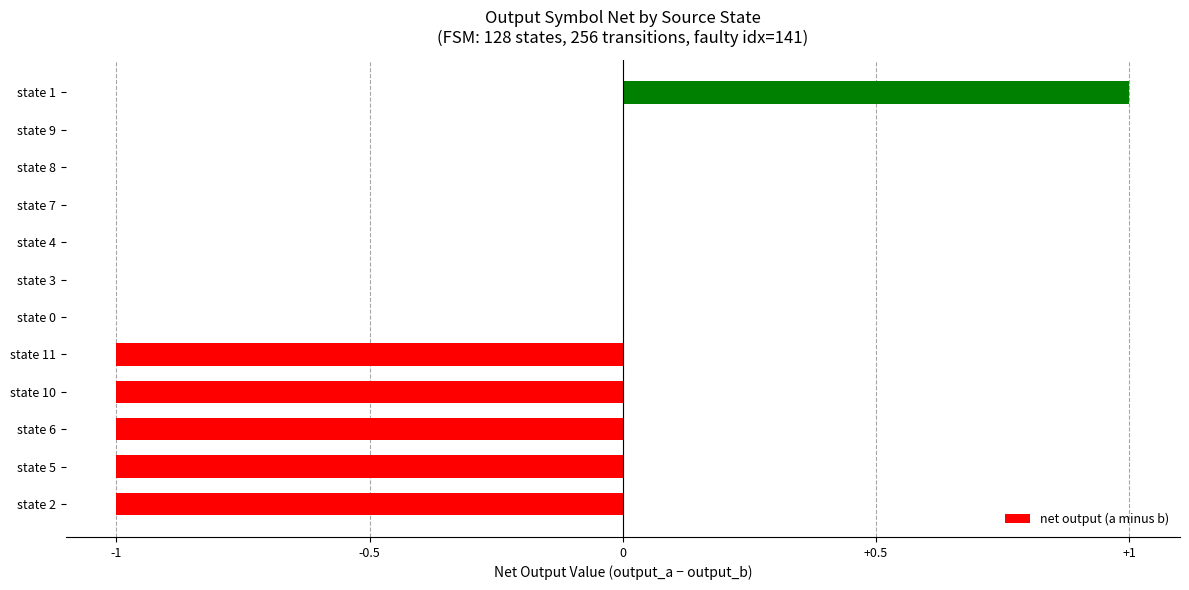

Is it true that the value at state 4 is 0?

True